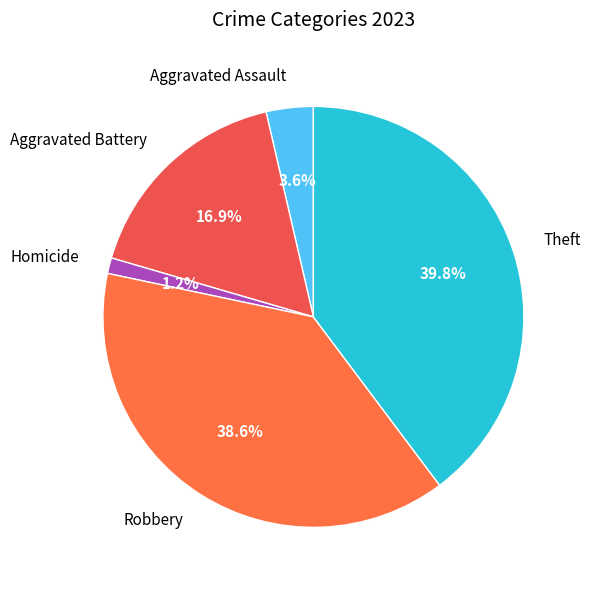

Between Robbery and Aggravated Battery, which is larger?

Robbery